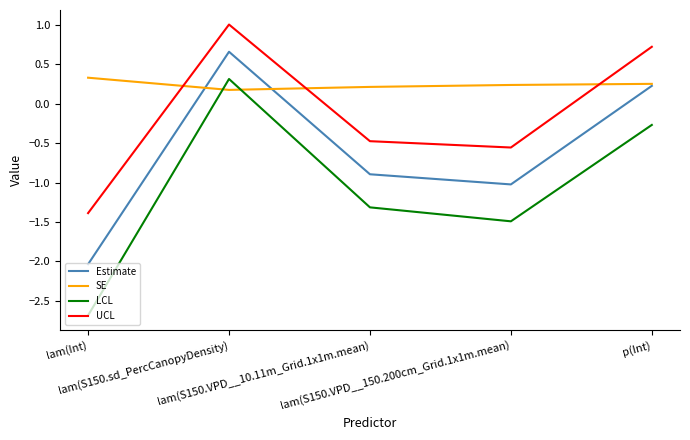

True or false: Estimate and UCL intersect in this chart.

False